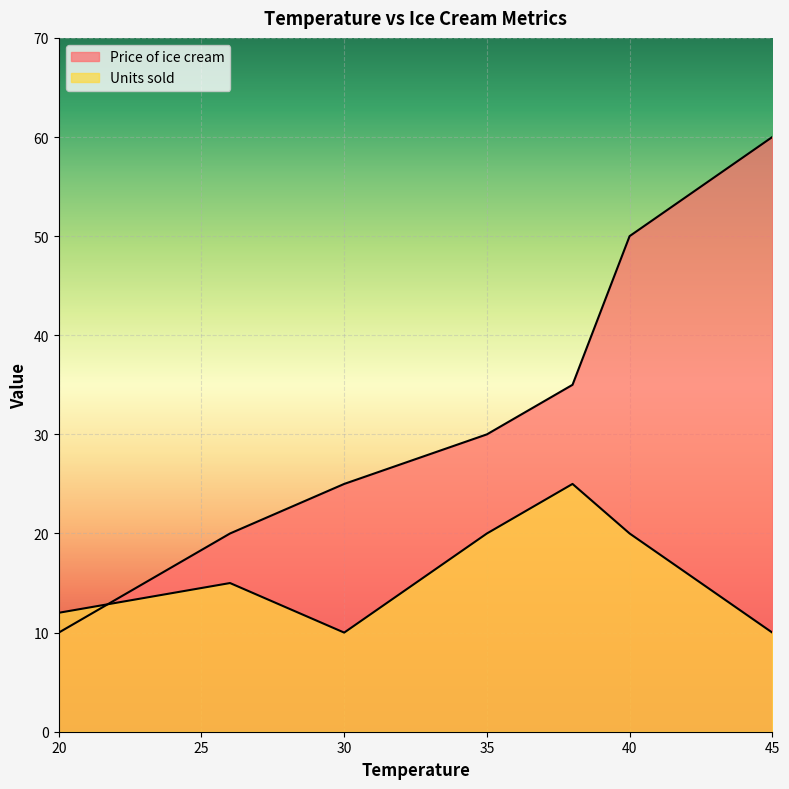

What is the smallest value displayed?

10